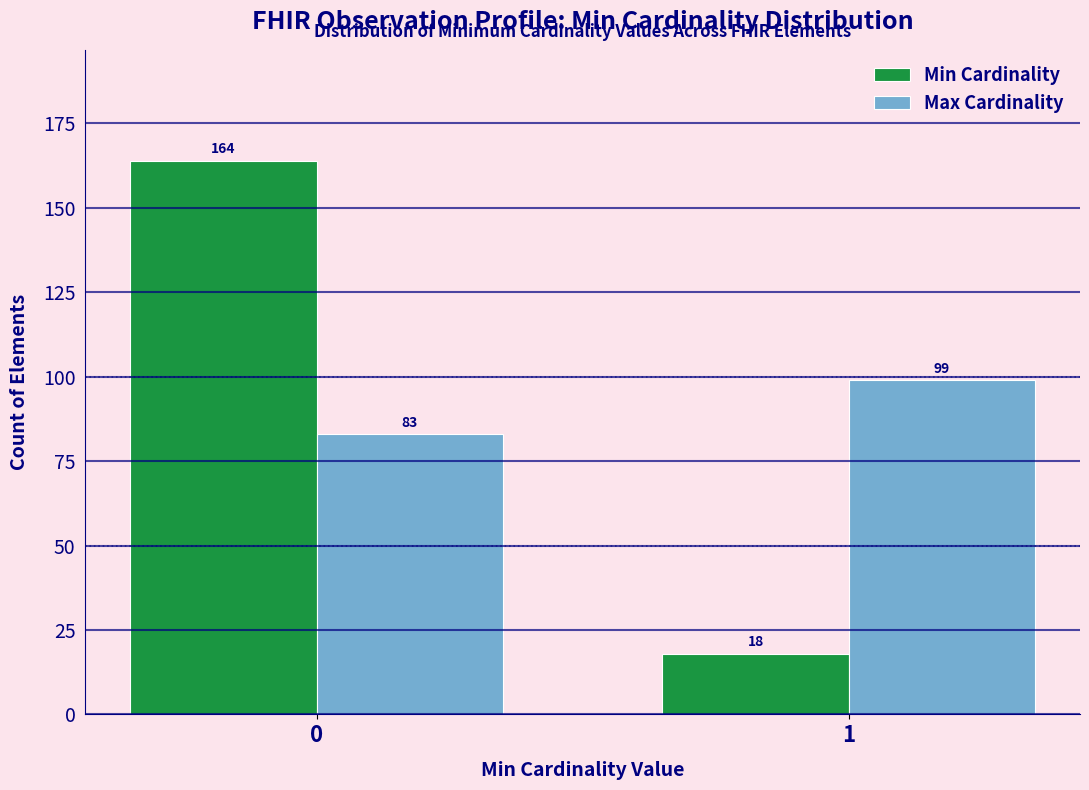

Reading left to right, list all the values displayed in this chart.

Min Cardinality: 0=164	1=18
Max Cardinality: 0=83	1=99